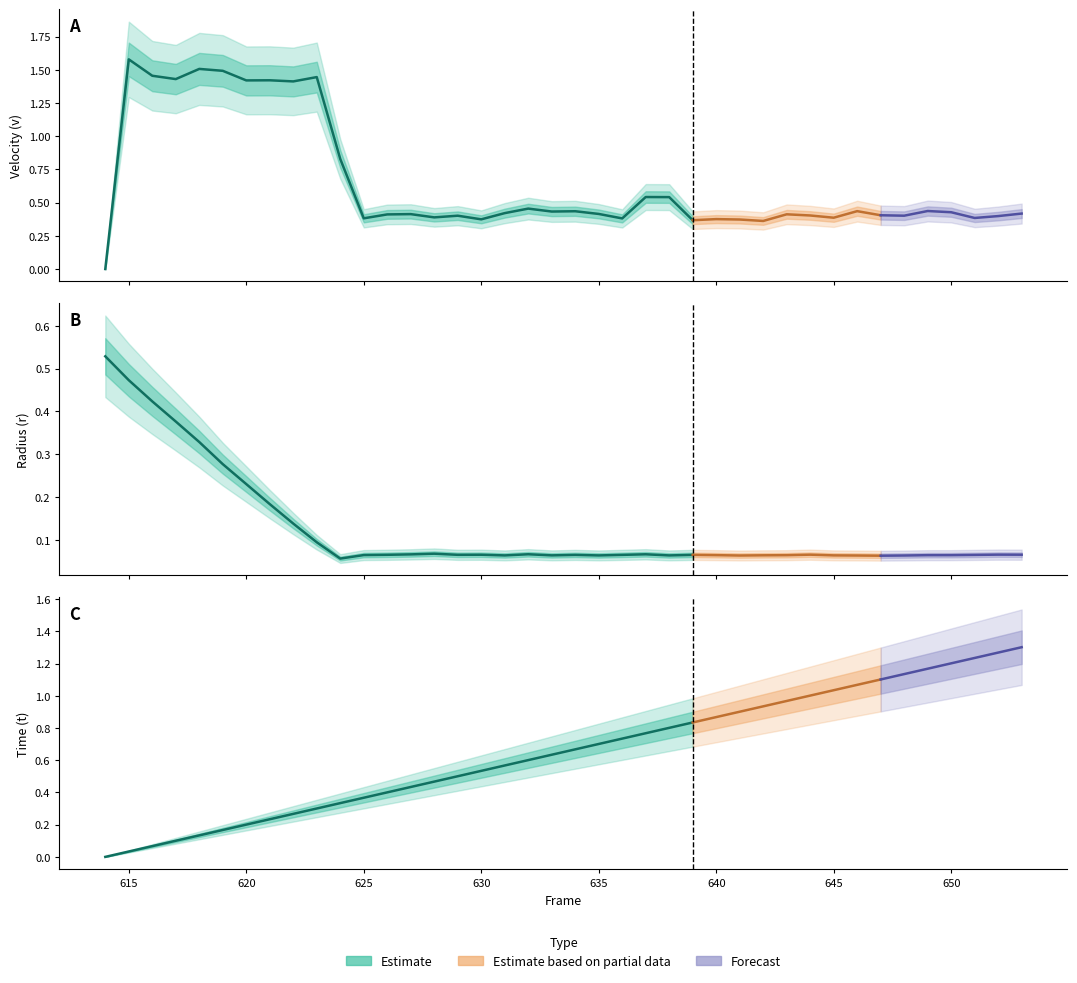

Reading left to right, transcribe all the data shown in this chart.

t: 0.0	0.0	0.1	0.1	0.1	0.2	0.2	0.2	0.3	0.3	0.3	0.4	0.4	0.4	0.5	0.5	0.5	0.6	0.6	0.6	0.7	0.7	0.7	0.8	0.8	0.8	0.9	0.9	0.9	1.0	1.0	1.0	1.1	1.1	1.1	1.2	1.2	1.2	1.3	1.3
r: 0.5	0.5	0.4	0.4	0.3	0.3	0.2	0.2	0.1	0.1	0.1	0.1	0.1	0.1	0.1	0.1	0.1	0.1	0.1	0.1	0.1	0.1	0.1	0.1	0.1	0.1	0.1	0.1	0.1	0.1	0.1	0.1	0.1	0.1	0.1	0.1	0.1	0.1	0.1	0.1
v: 0.0	1.6	1.5	1.4	1.5	1.5	1.4	1.4	1.4	1.4	0.8	0.4	0.4	0.4	0.4	0.4	0.4	0.4	0.5	0.4	0.4	0.4	0.4	0.5	0.5	0.4	0.4	0.4	0.4	0.4	0.4	0.4	0.4	0.4	0.4	0.4	0.4	0.4	0.4	0.4